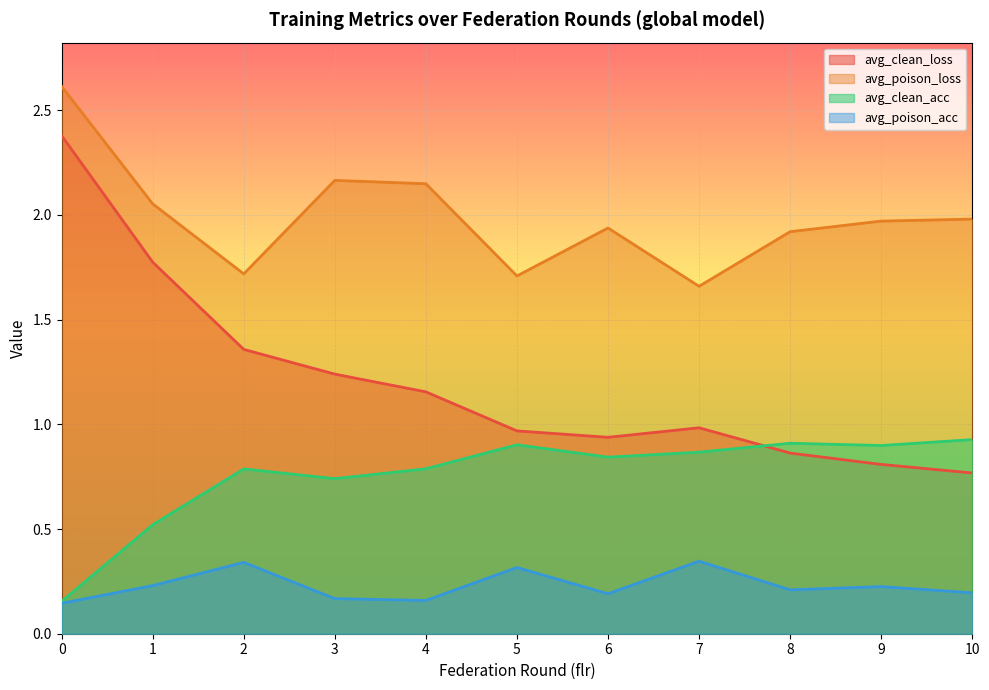

What is the maximum value shown in the chart?

2.6